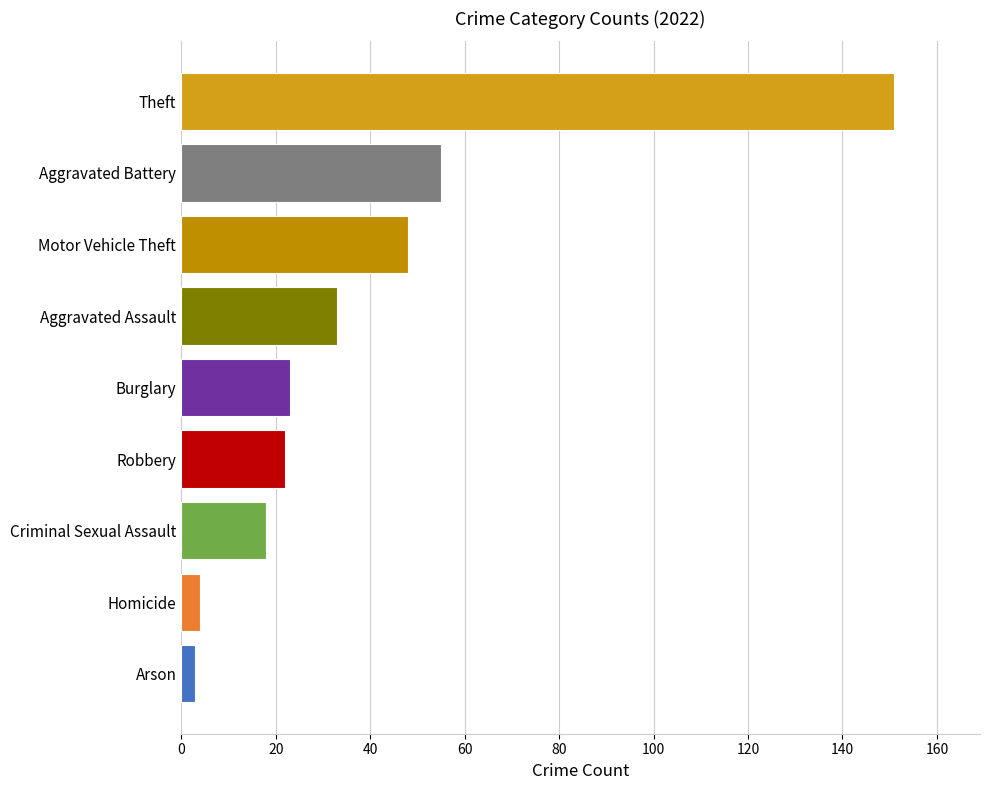

Reading bottom to top, what are all the values shown in this chart?

3	4	18	22	23	33	48	55	151